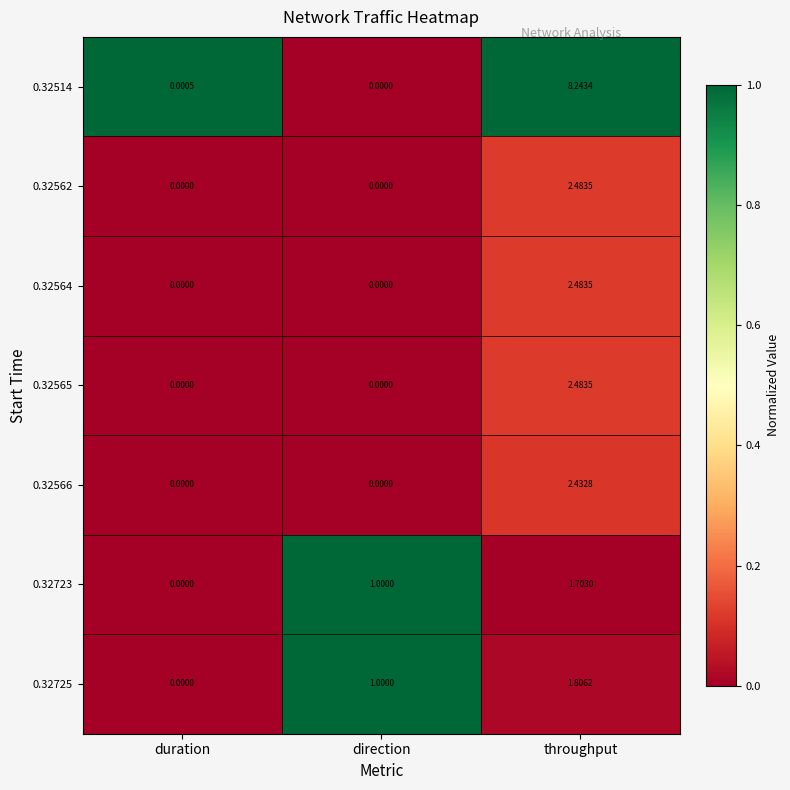

At which category is the sum across all series the highest?

throughput